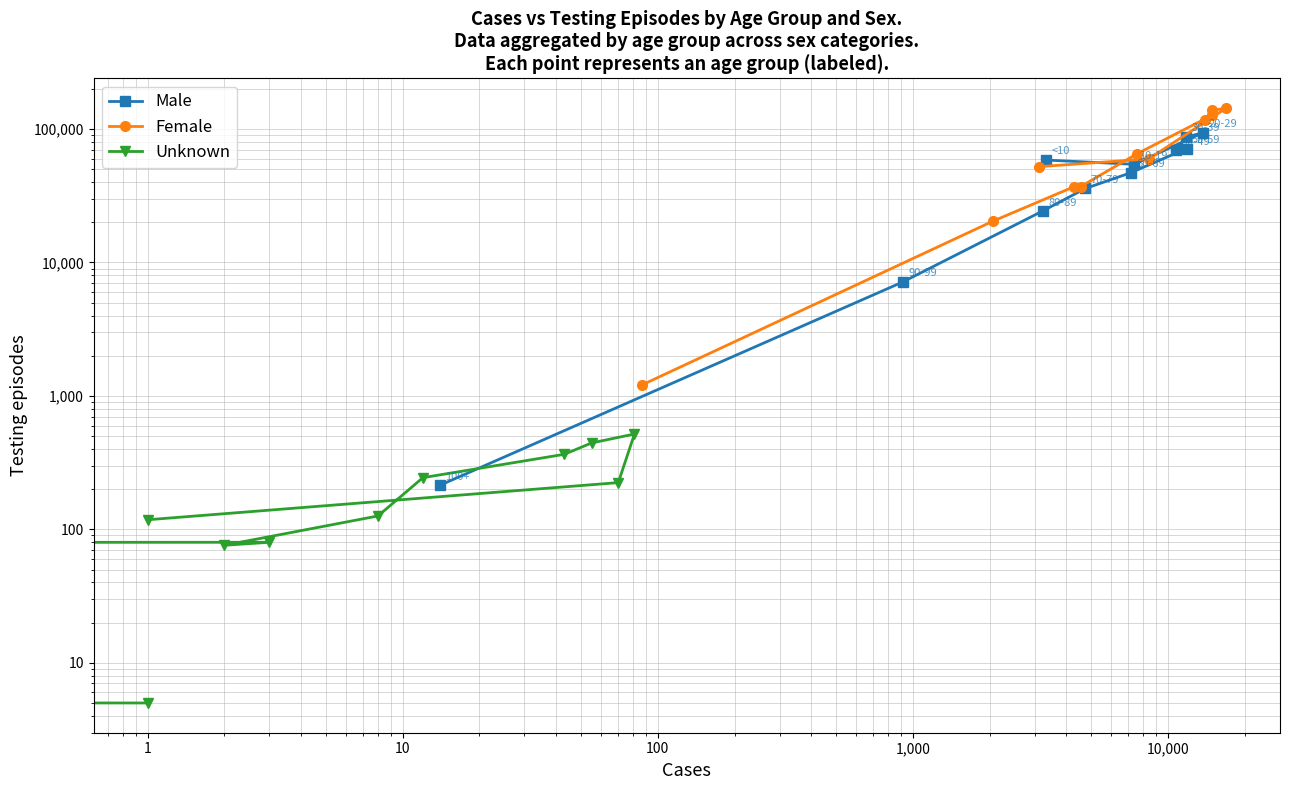

At how many categories does at least one series exceed 28899?

9